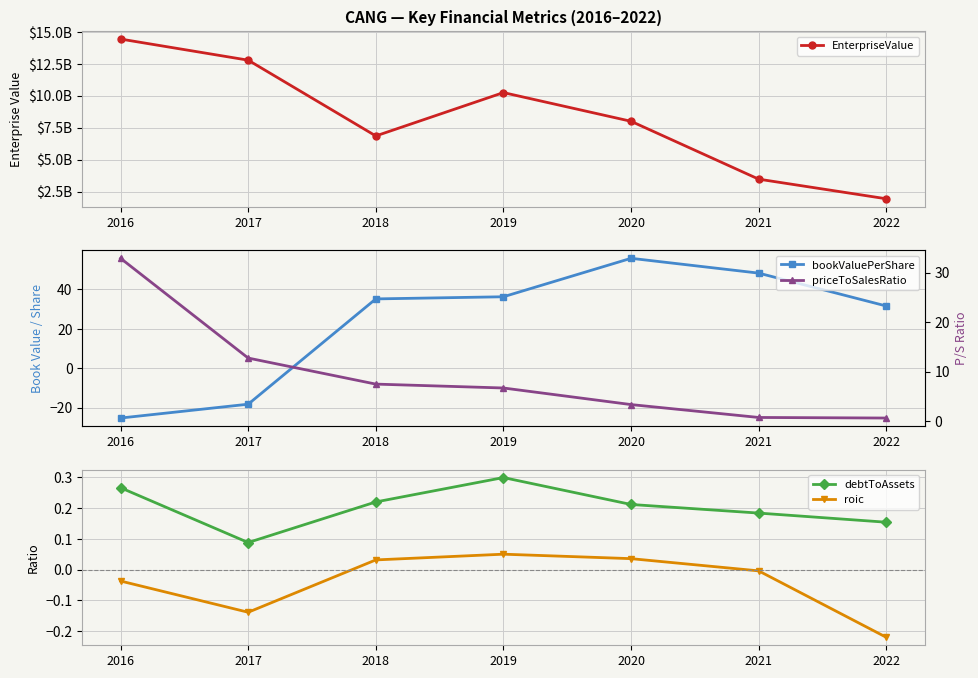

True or false: debtToAssets has a value of 0.2 at 2022.

False